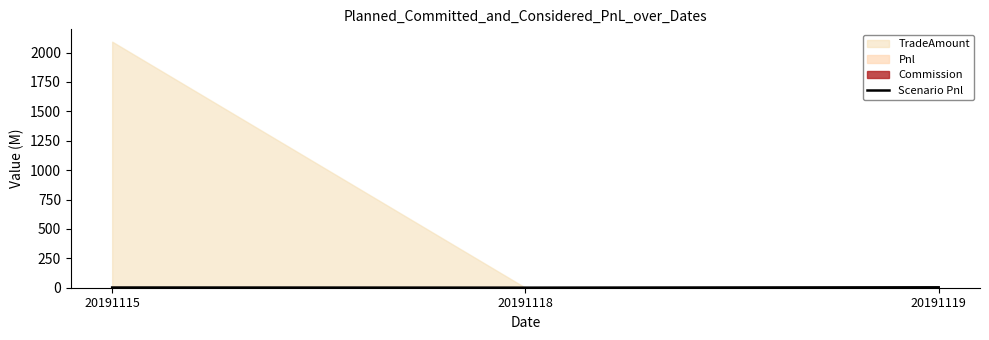

The Scenario Pnl series shows 0.6 at 20191118. True or false?

True